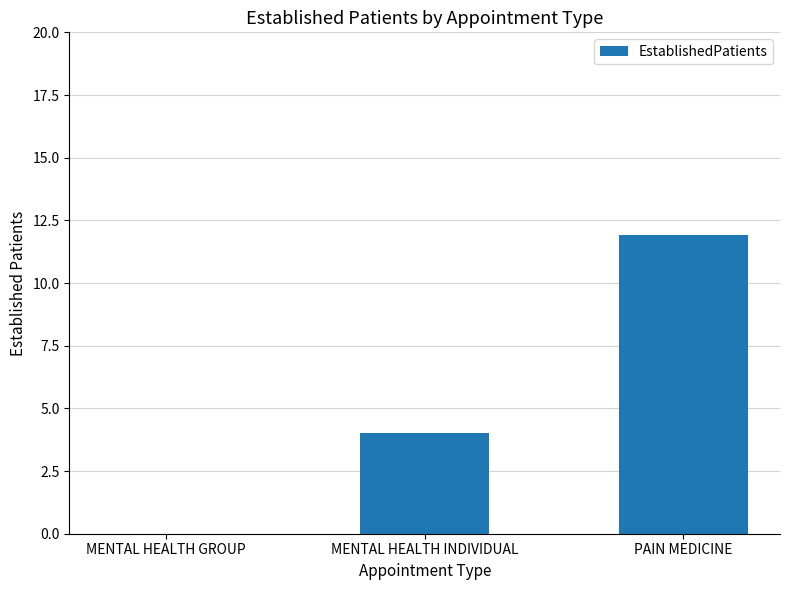

At which label is the value closest to 5?

MENTAL HEALTH INDIVIDUAL